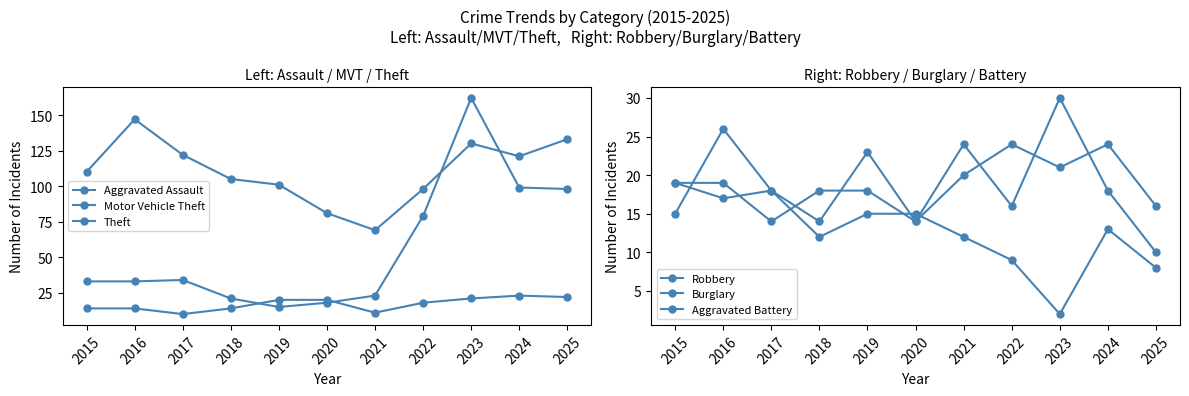

True or false: Theft and Burglary intersect in this chart.

False